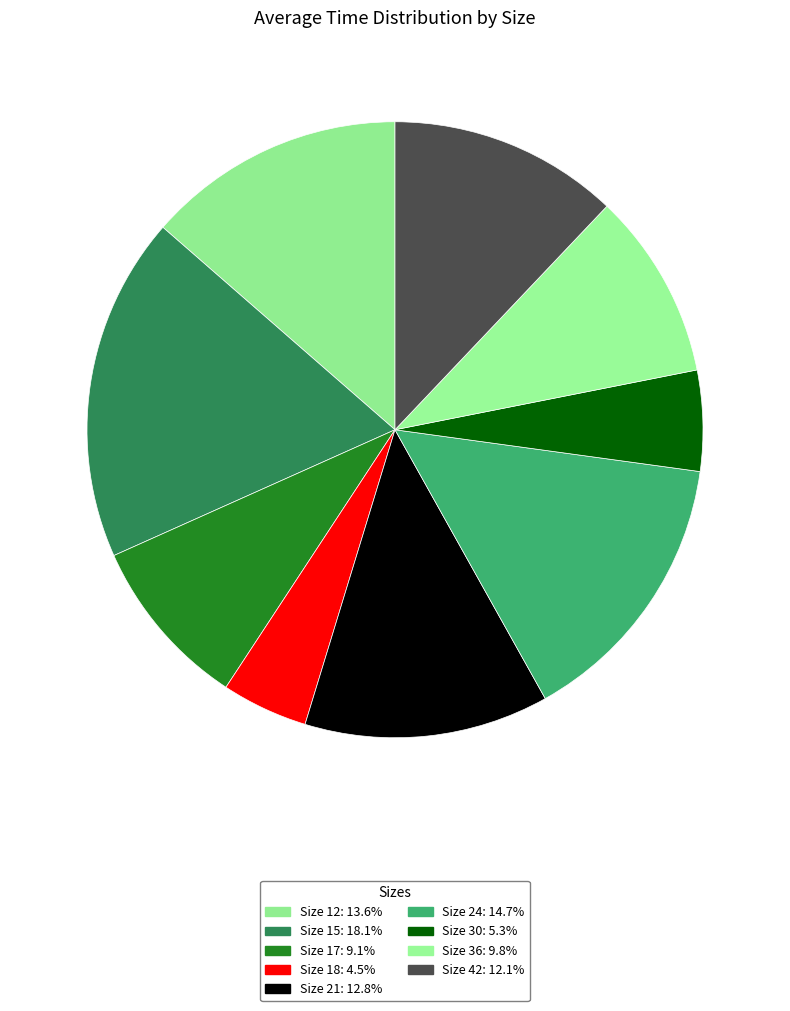

Is there a majority slice in this chart?

No